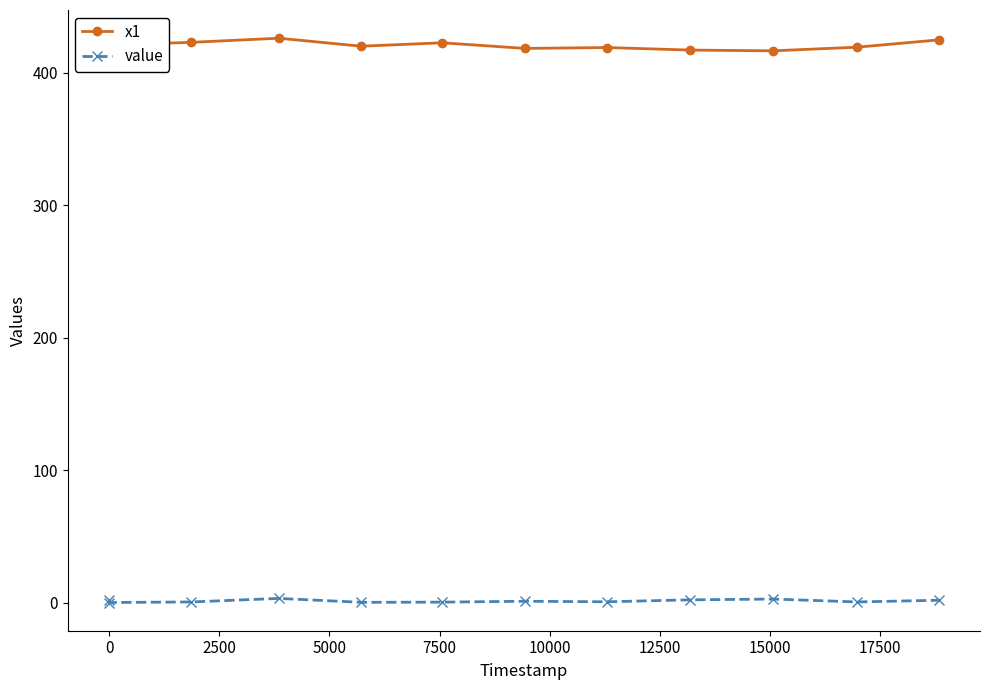

What is the maximum value shown in the chart?

425.9